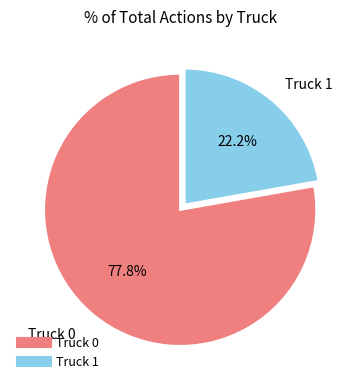

Is Truck 0 the majority of the pie?

Yes